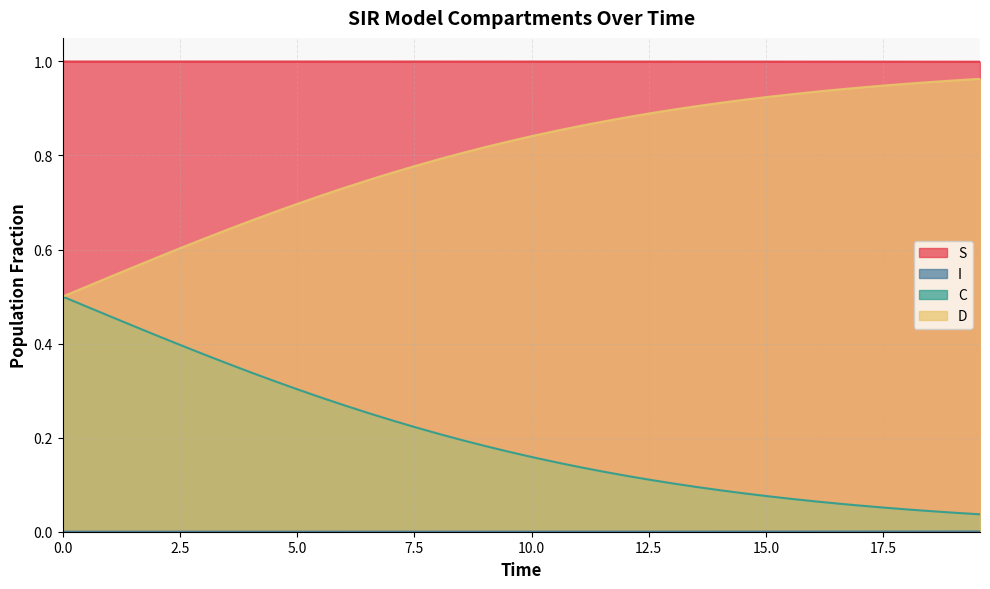

True or false: S and C cross at least once.

False